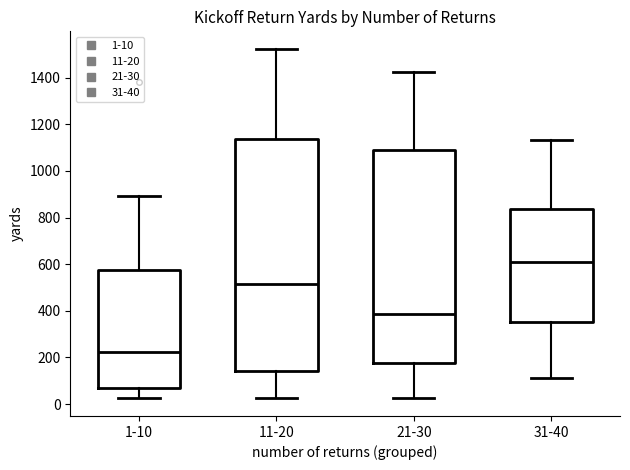

Reading left to right, transcribe this box plot: for each box, give where its median line is, the range the box spans, and where its two whiskers end, as read against the y-axis. The values are not printed on the chart, so give them approximately, as read against the axis.

1-10: median 220, box 60 to 580, whiskers 20 to 900
11-20: median 520, box 140 to 1140, whiskers 20 to 1520
21-30: median 380, box 180 to 1080, whiskers 20 to 1420
31-40: median 620, box 360 to 840, whiskers 120 to 1140